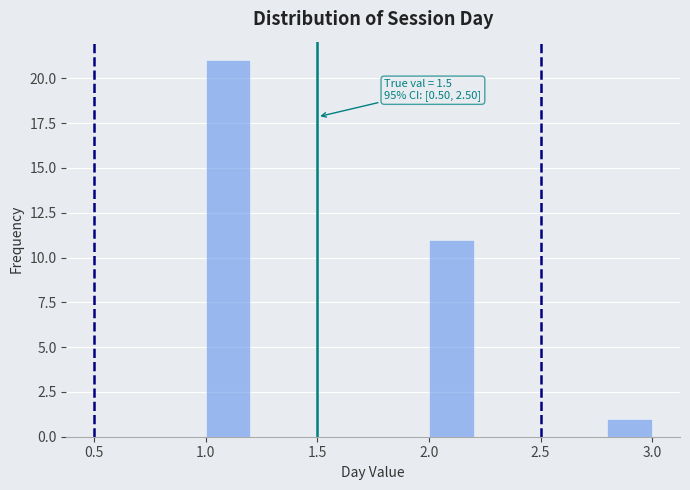

Which range on the x-axis has the tallest bar?

1.0 to 1.2